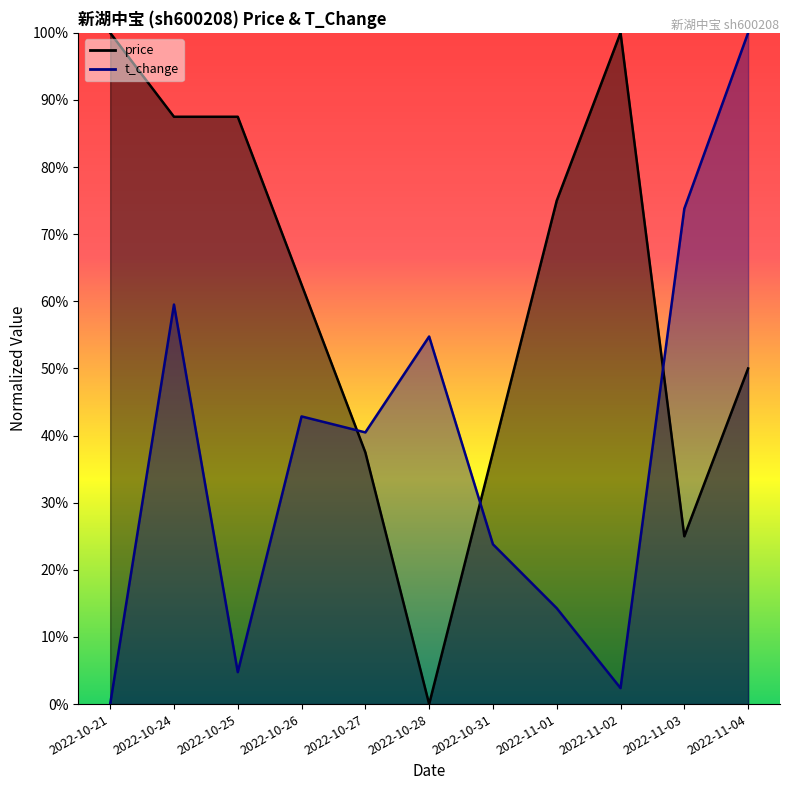

What is the average value of the price series?

0.6